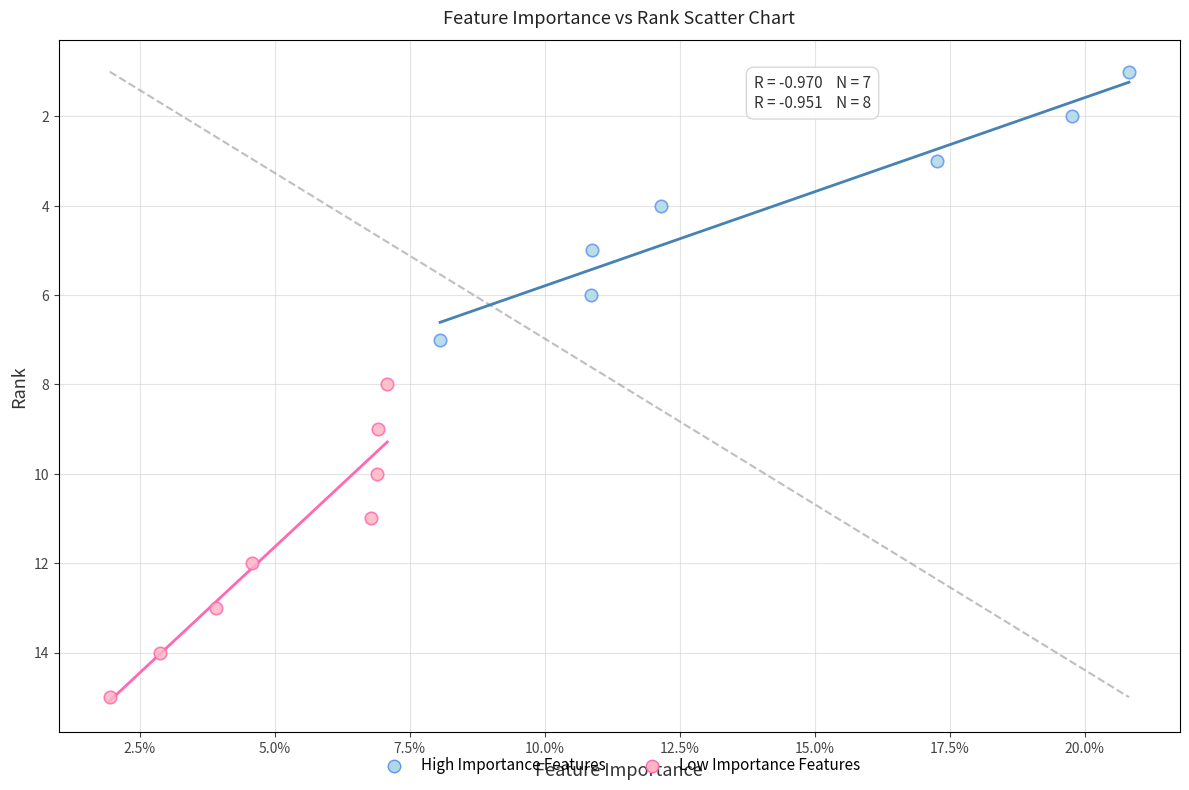

Which series reaches the minimum Y coordinate?

High Importance Features